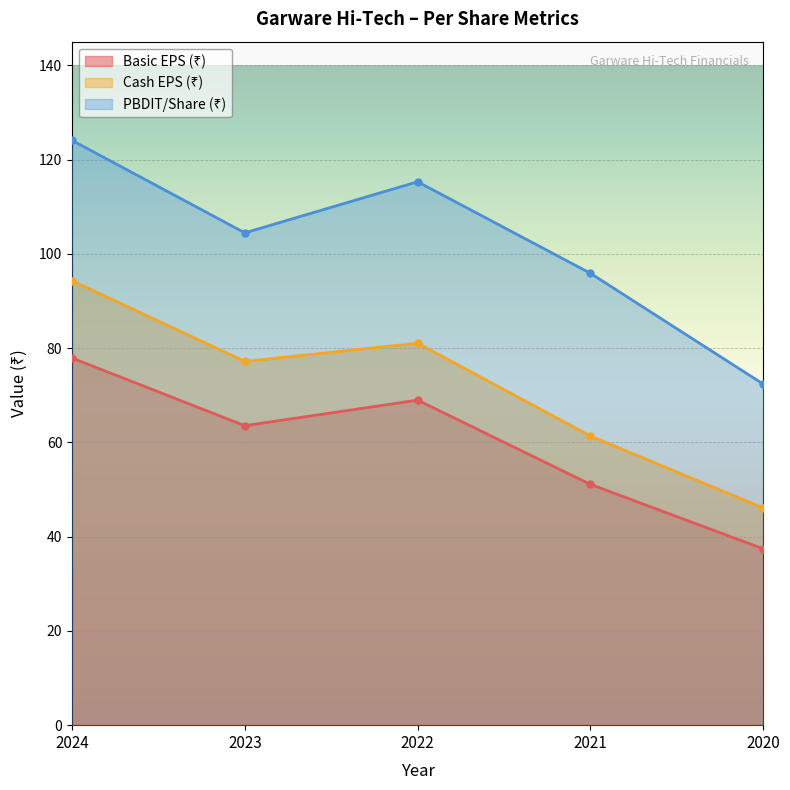

At which label does Cash EPS (₹) reach its minimum?

2020